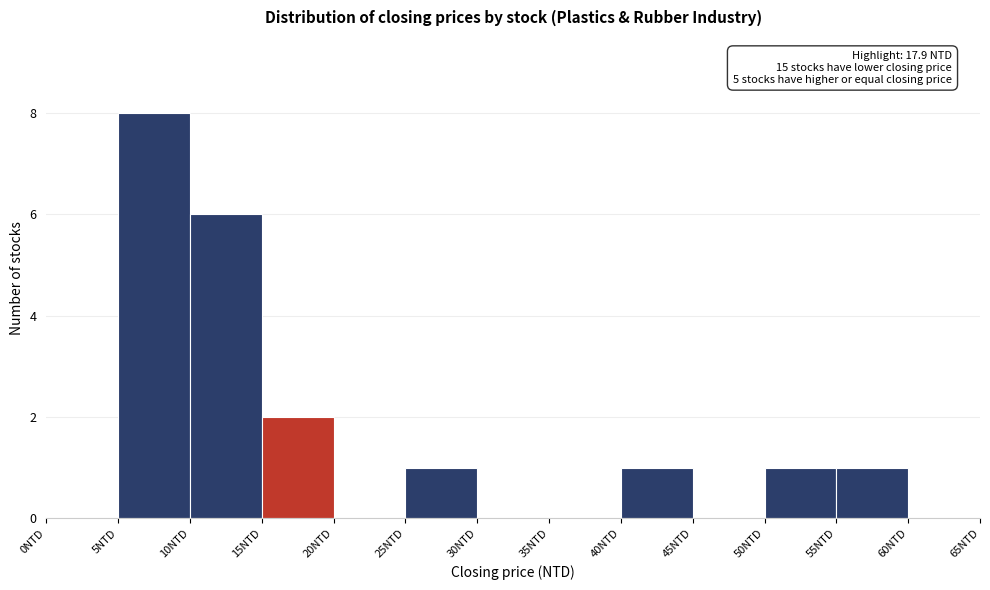

Which range on the x-axis has the tallest bar?

5 to 10